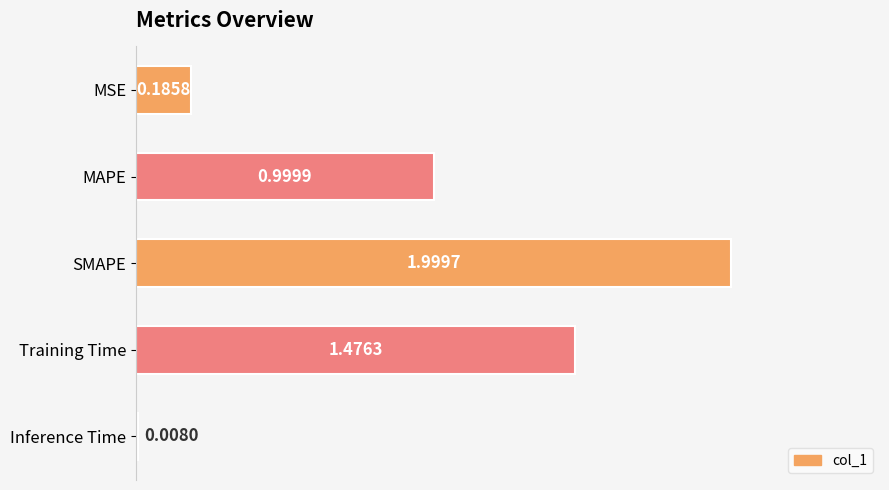

Are the bars horizontal?

Yes